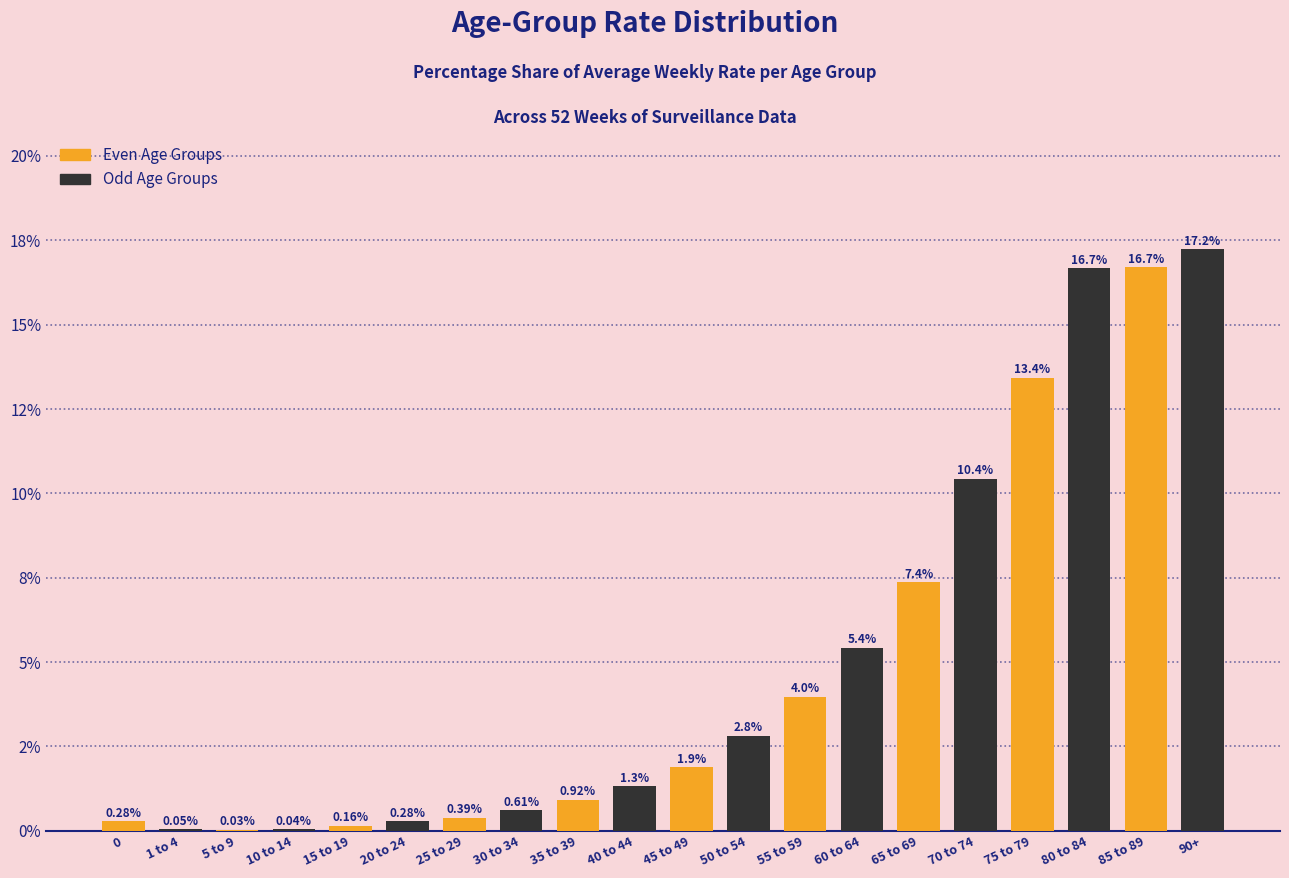

Are the bars horizontal?

No